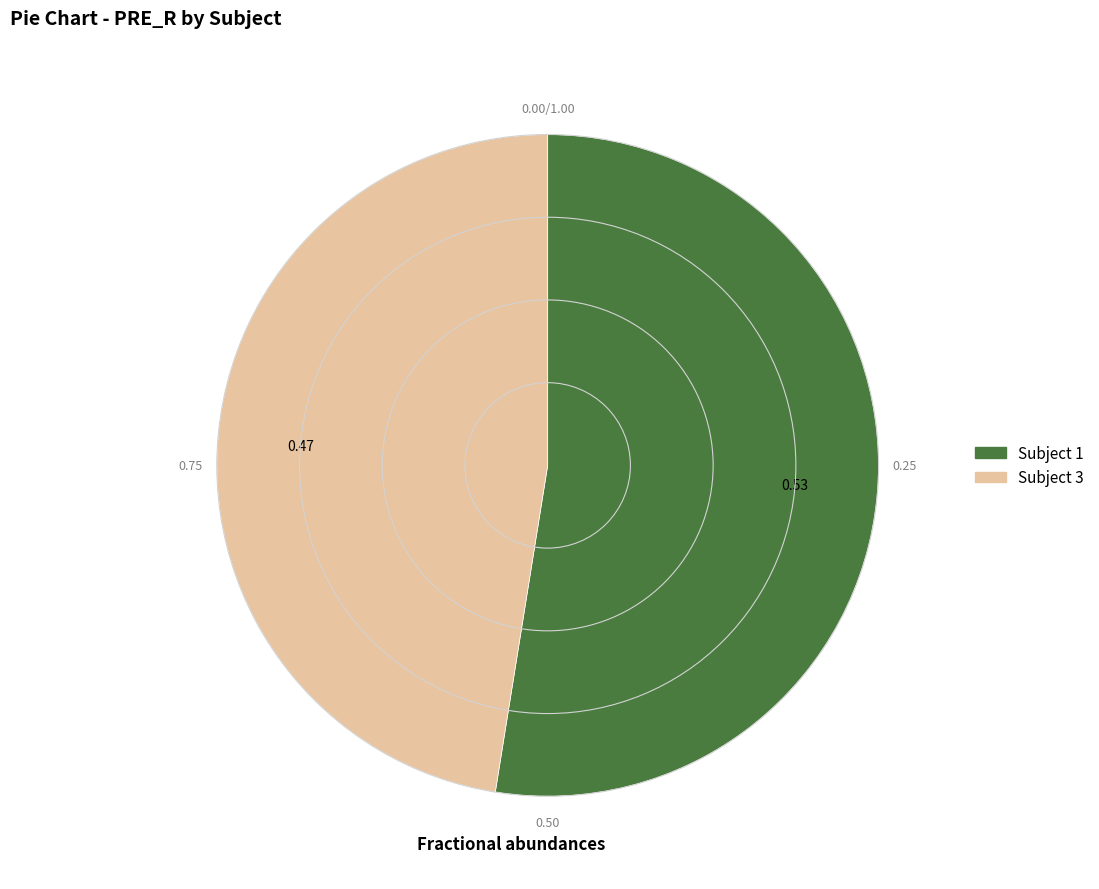

What is the ratio of the value at Subject 3 to the value at Subject 1?

0.9